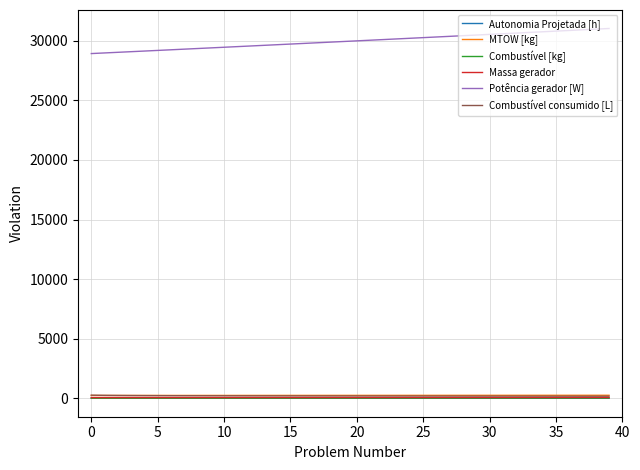

Is this an area chart (filled region under the line)?

No